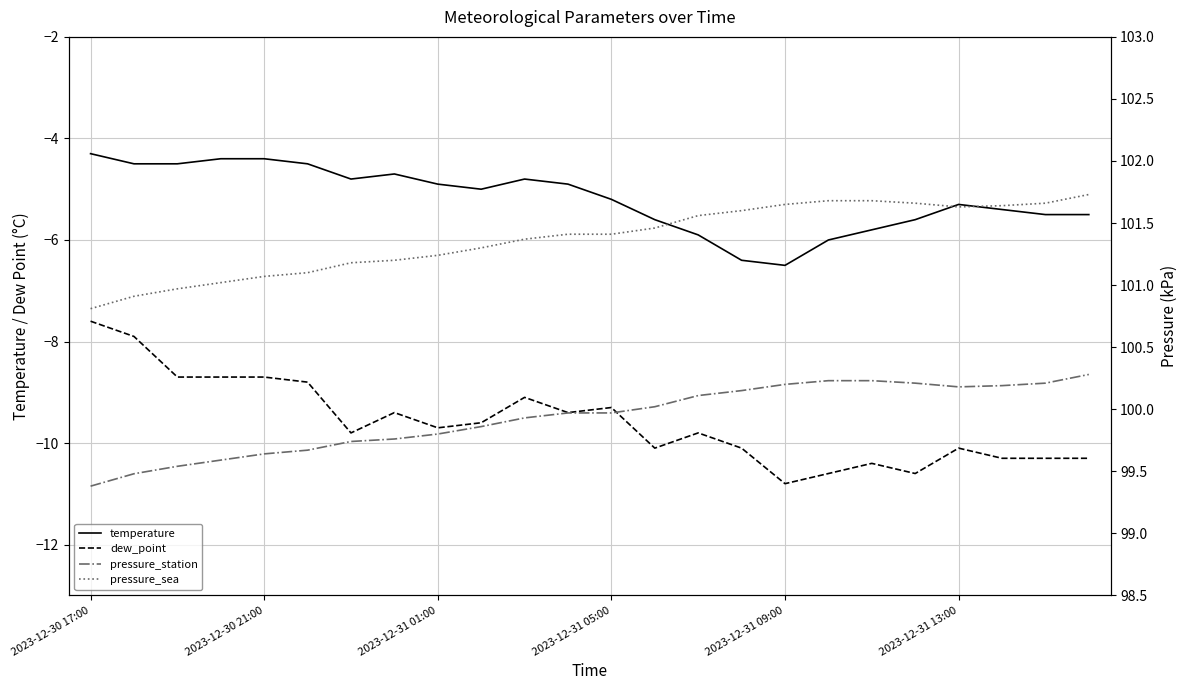

Is the value of pressure_station at 2023-12-31 01:00 greater than the value of dew_point at 19?

Yes